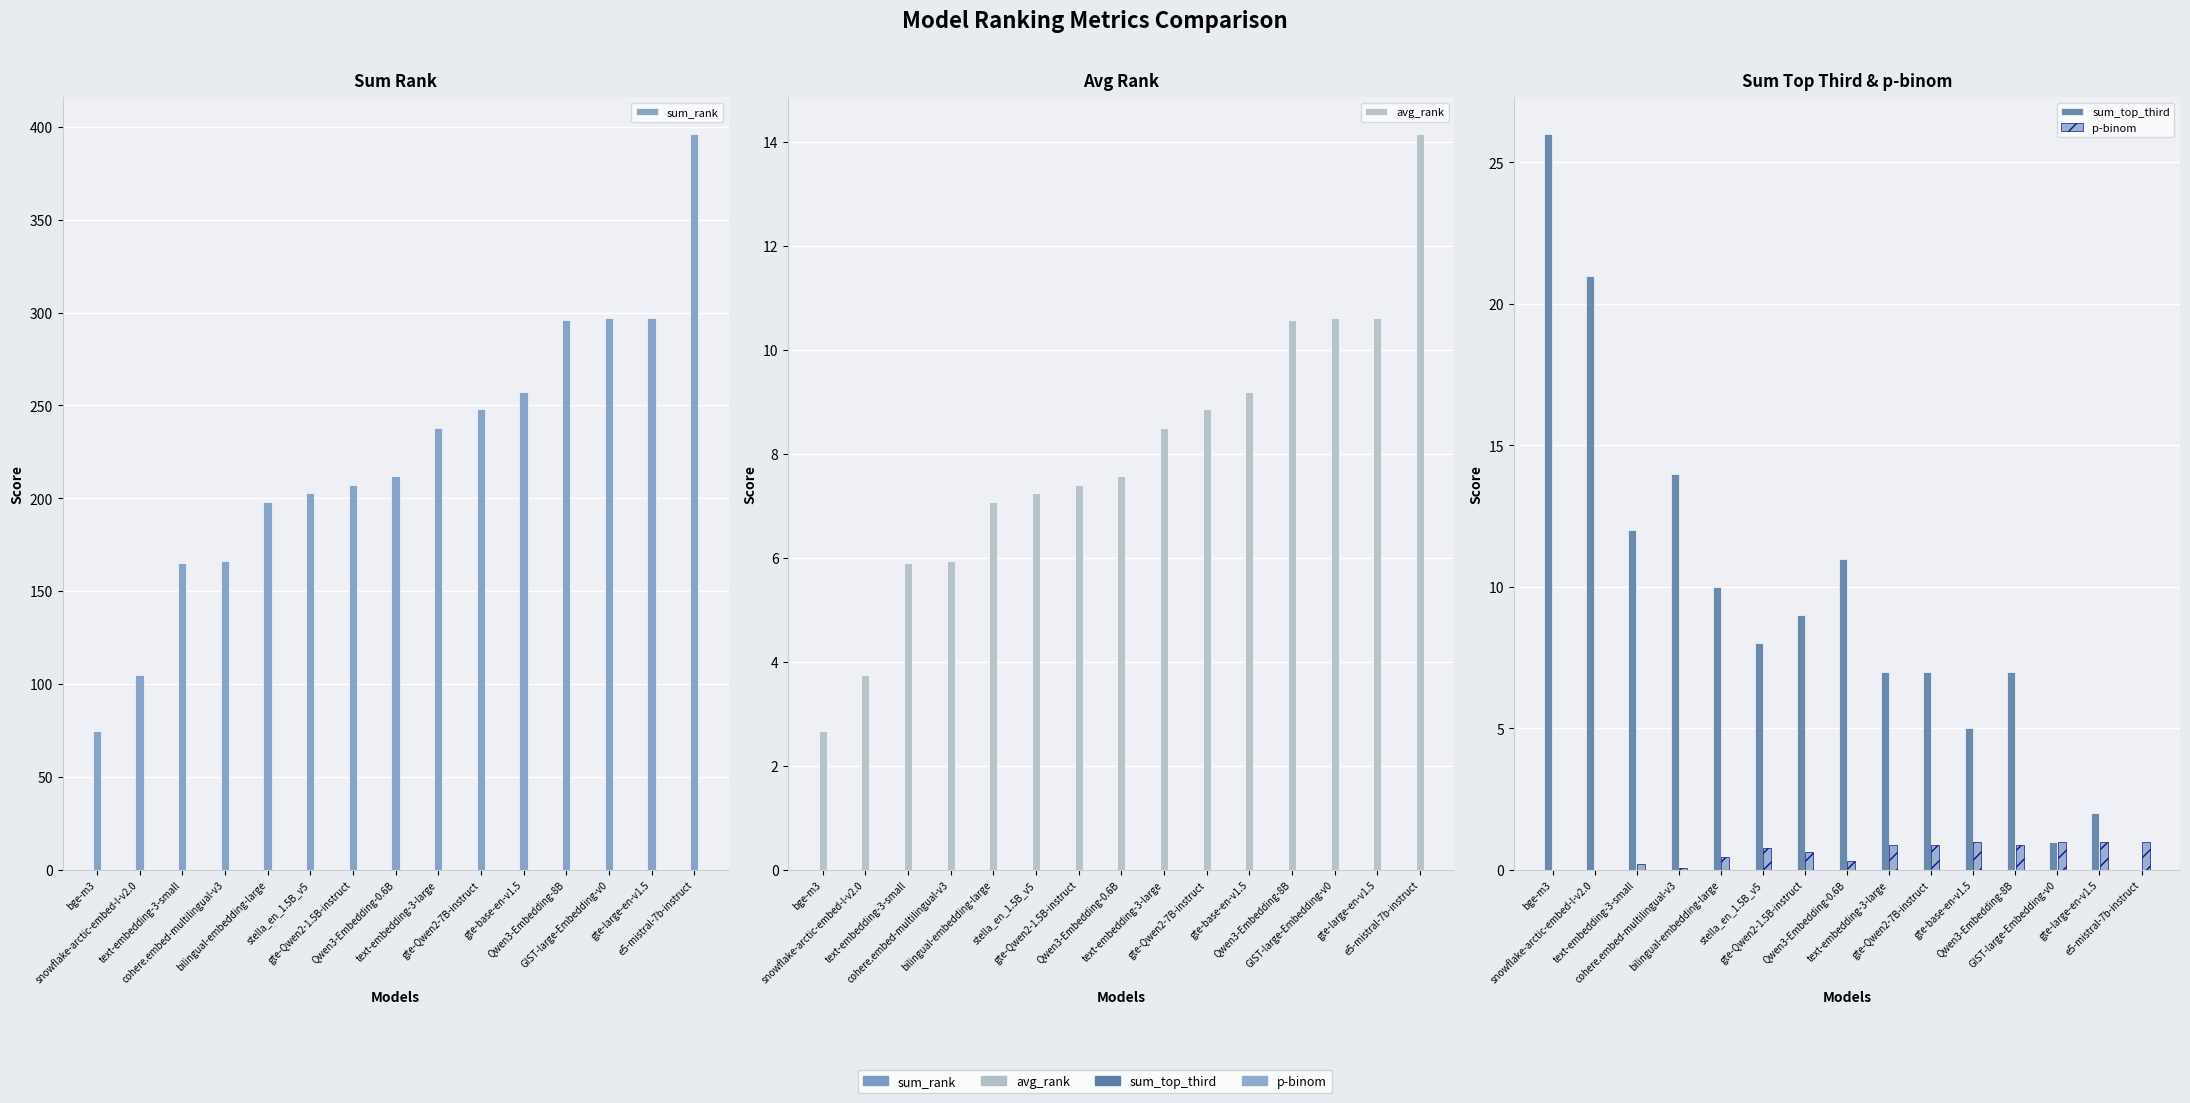

How many groups of bars are there?

15